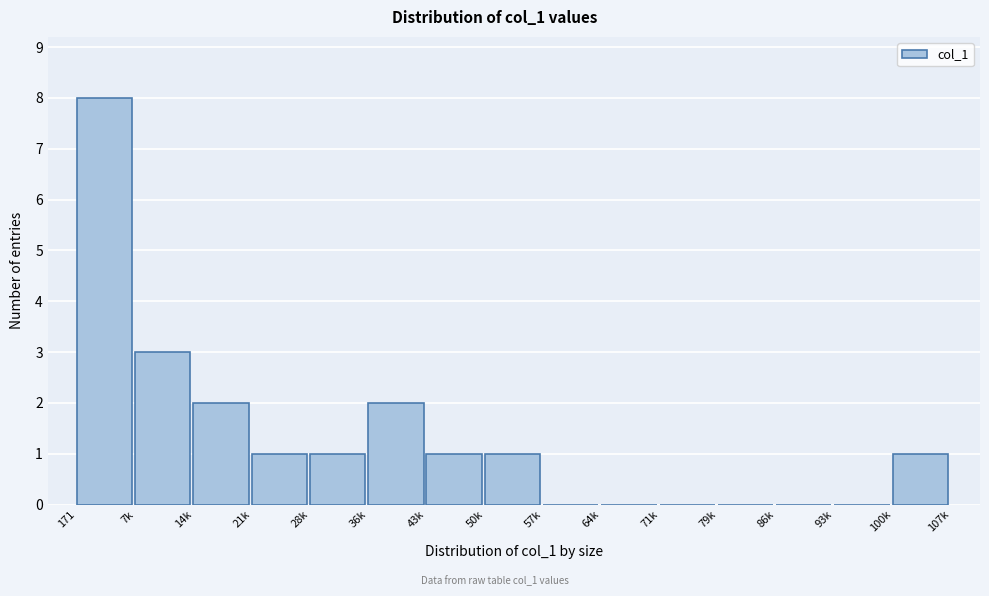

Reading right to left, extract all data points from this chart.

100k=1	93k=0	86k=0	79k=0	71k=0	64k=0	57k=0	50k=1	43k=1	36k=2	28k=1	21k=1	14k=2	7k=3	171=8